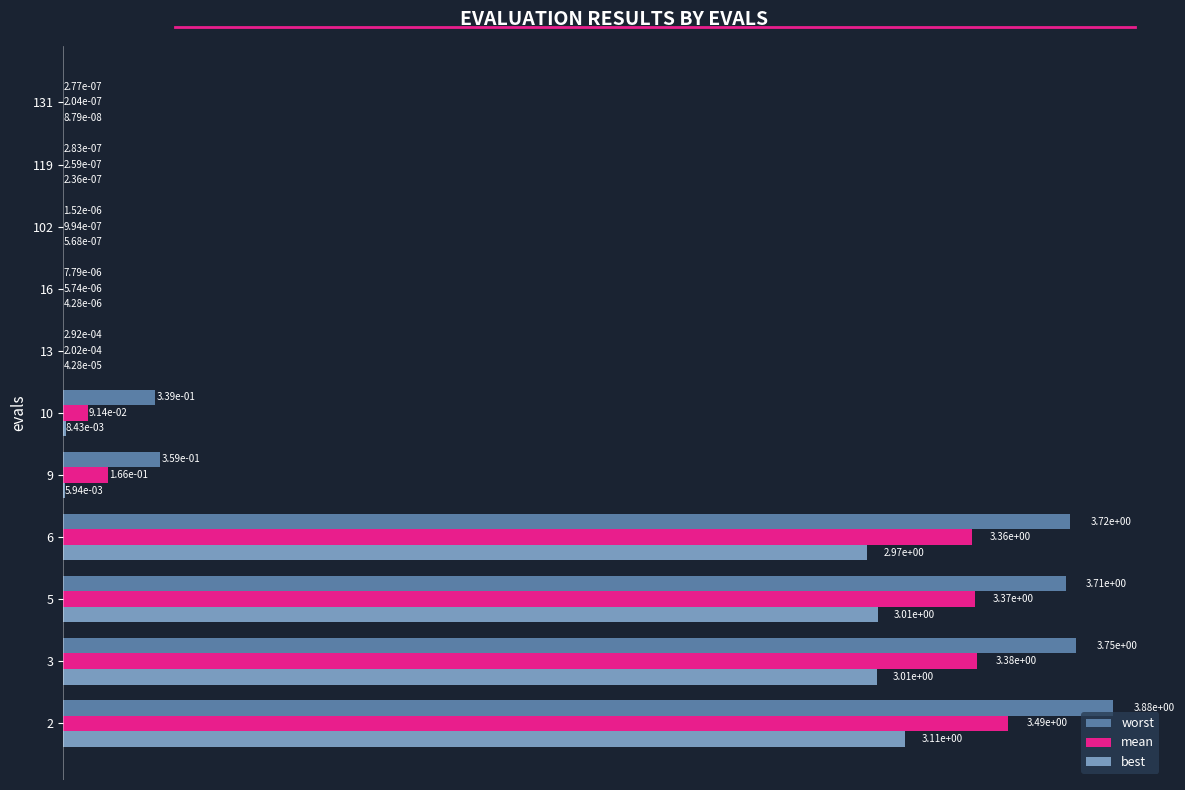

What is the average value of the mean series?

1.3